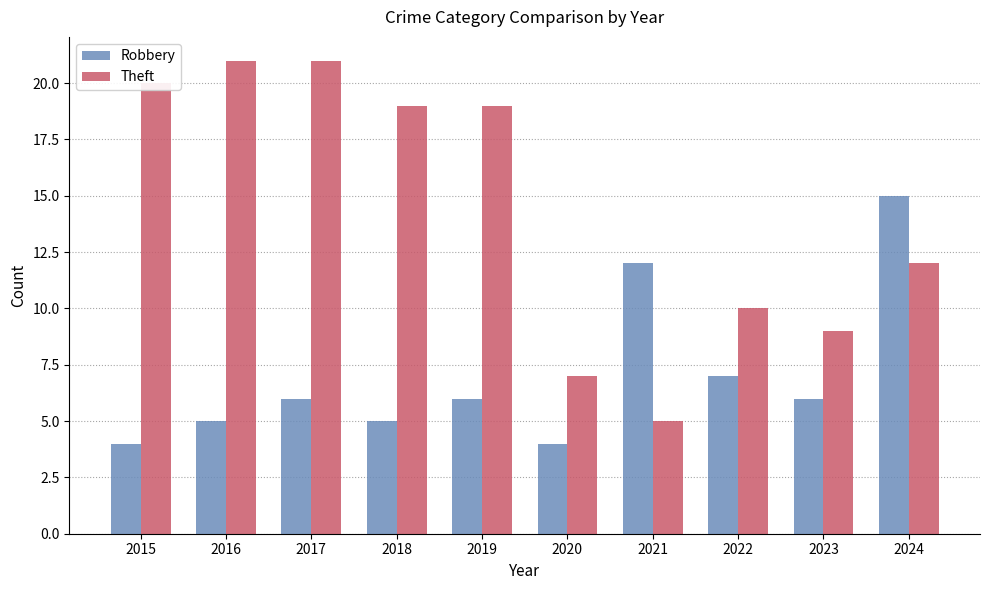

Between 2016 and 2017, which series saw the biggest shift?

Robbery